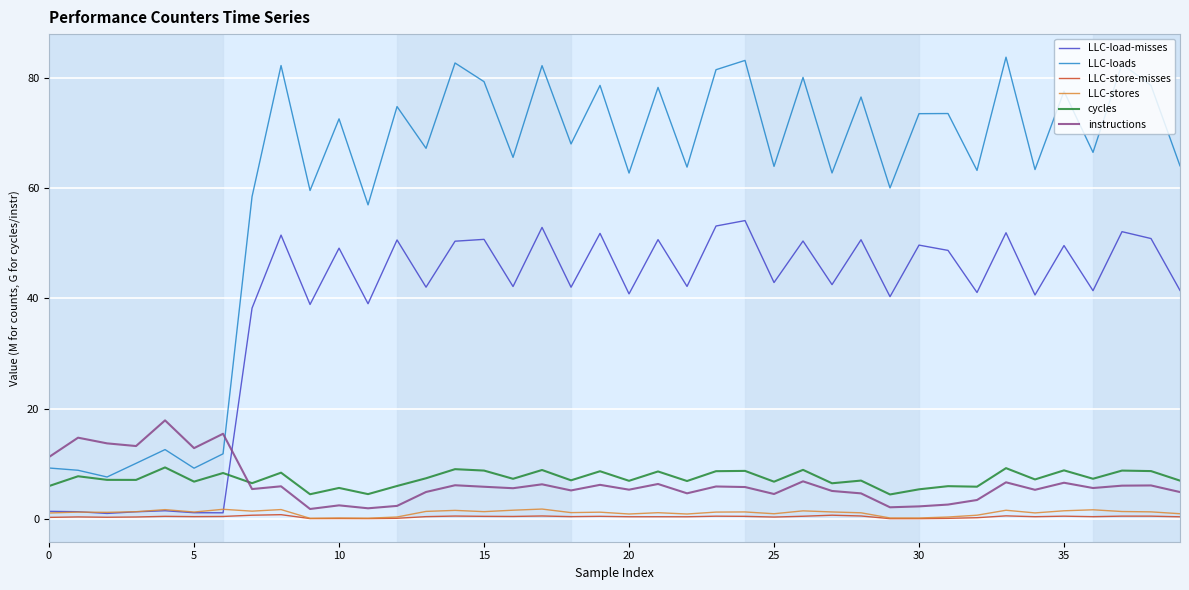

Which series has the largest total across all categories?

LLC-loads